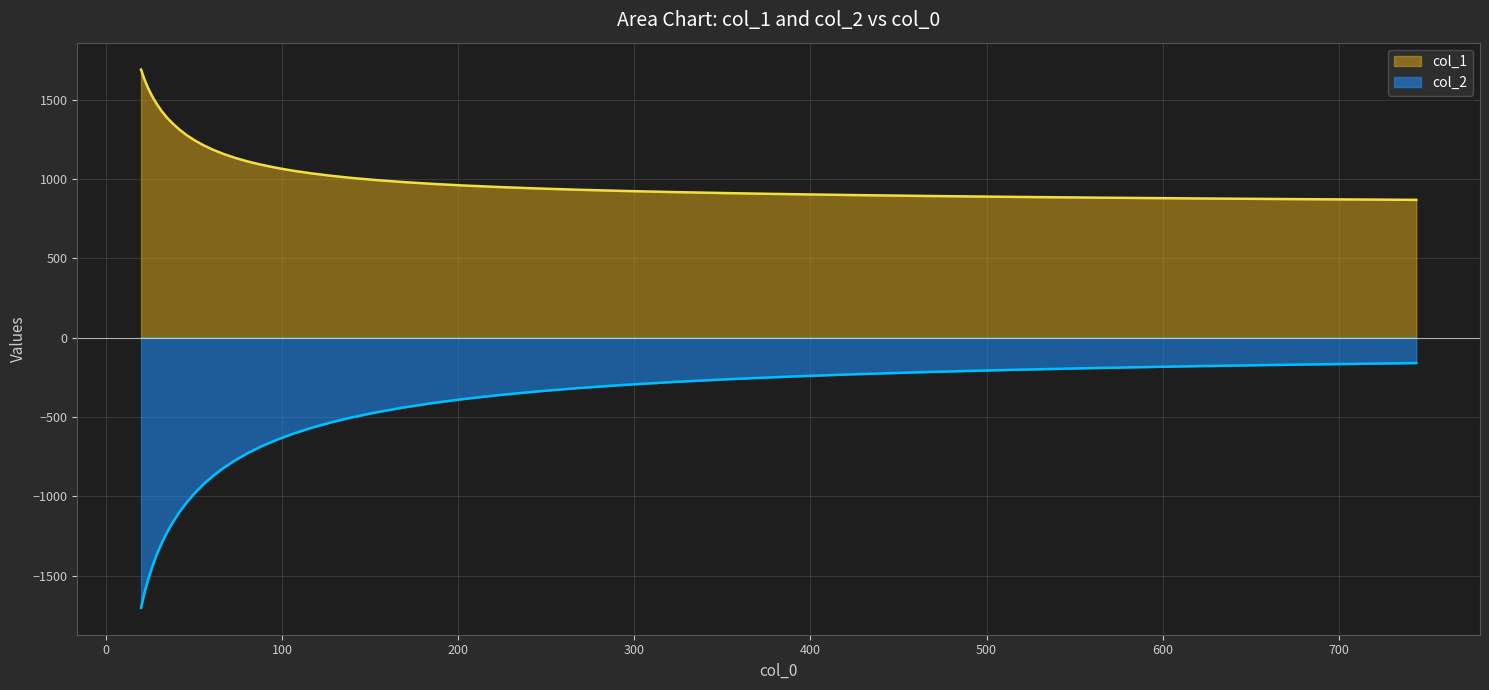

Which series has the largest total across all categories?

col_1